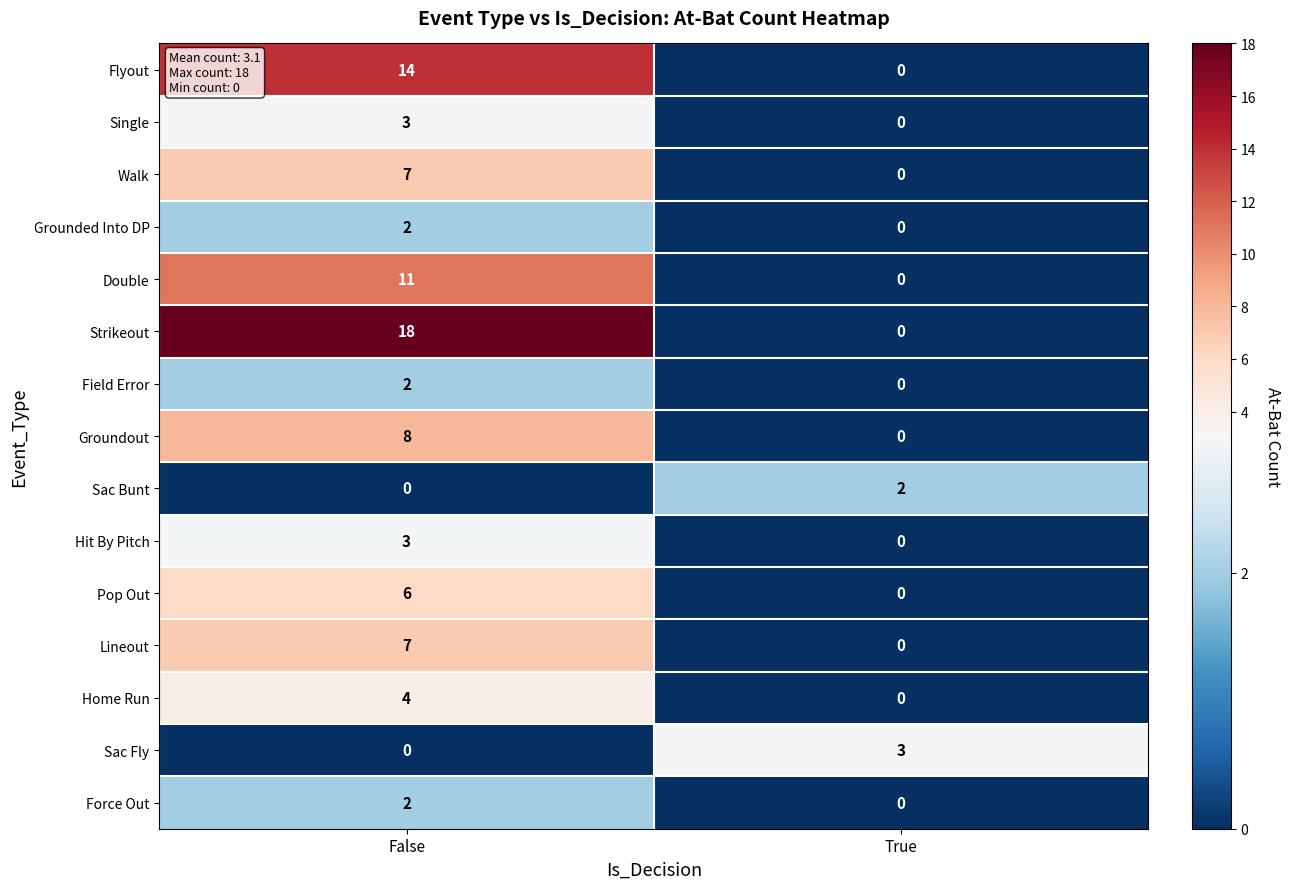

At how many categories does at least one series exceed 4?

1